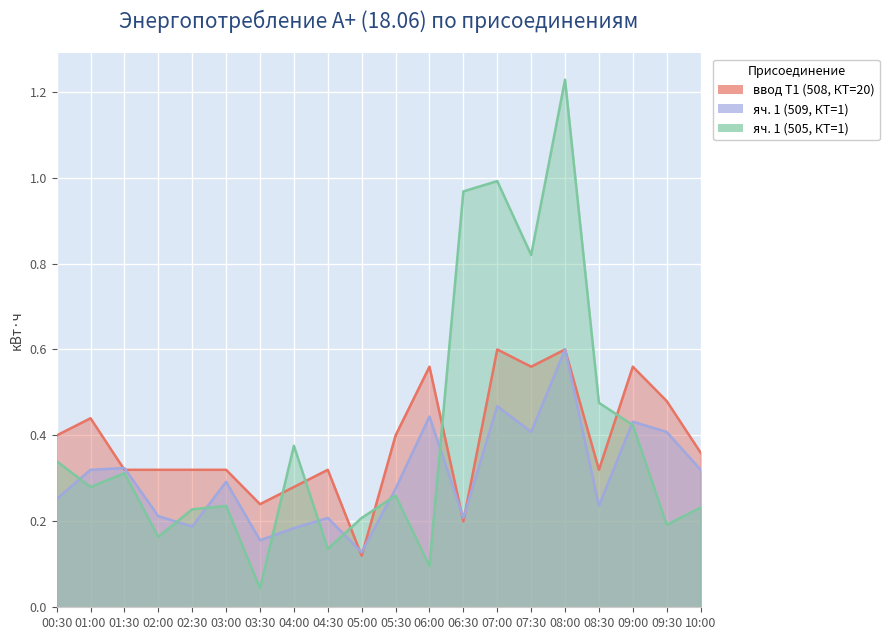

Rank the series by their maximum value, from lowest to highest.

ввод Т1 (508, КТ=20), яч. 1 (509, КТ=1), яч. 1 (505, КТ=1)